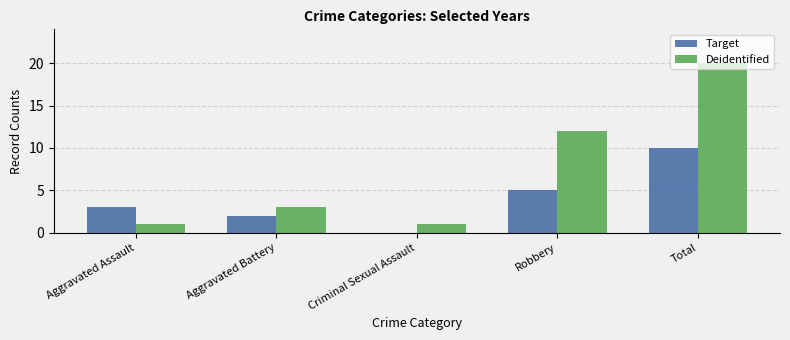

How many groups of bars are there?

5